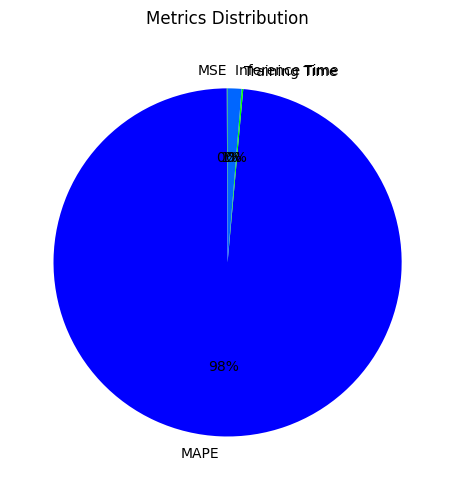

Which category has the biggest portion of the pie?

MAPE